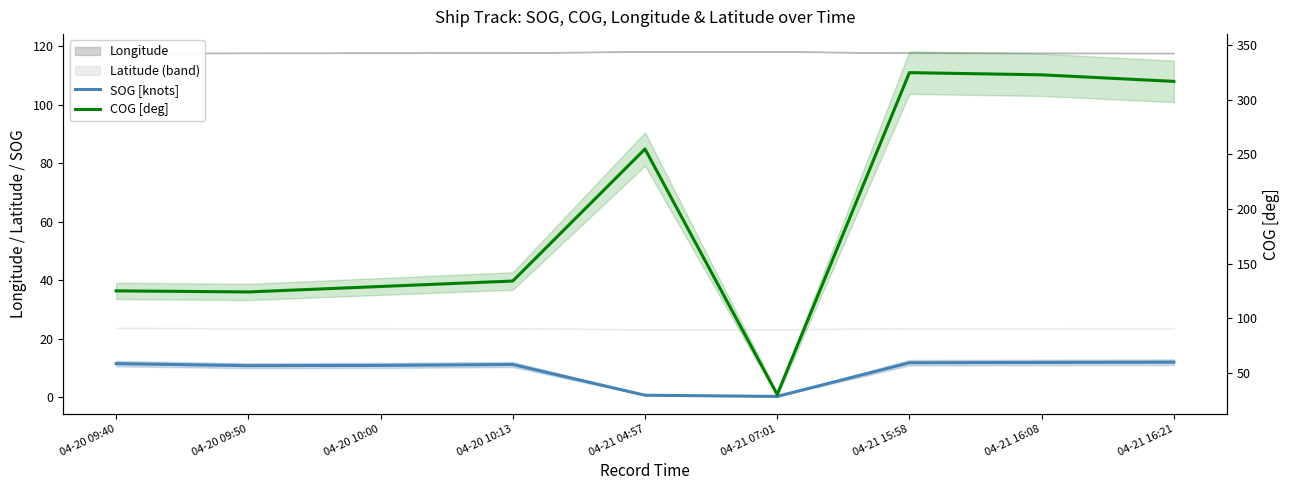

Rank the series by their average value, from highest to lowest.

COG [deg], SOG [knots]